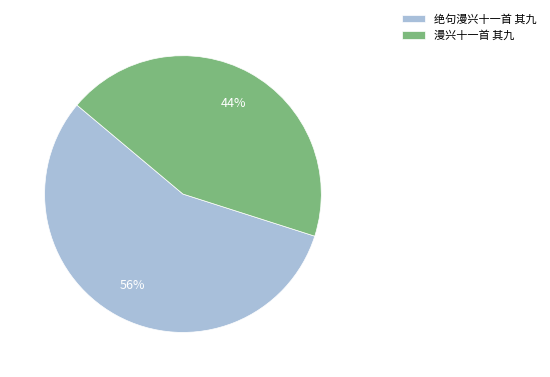

What is the majority slice?

绝句漫兴十一首 其九